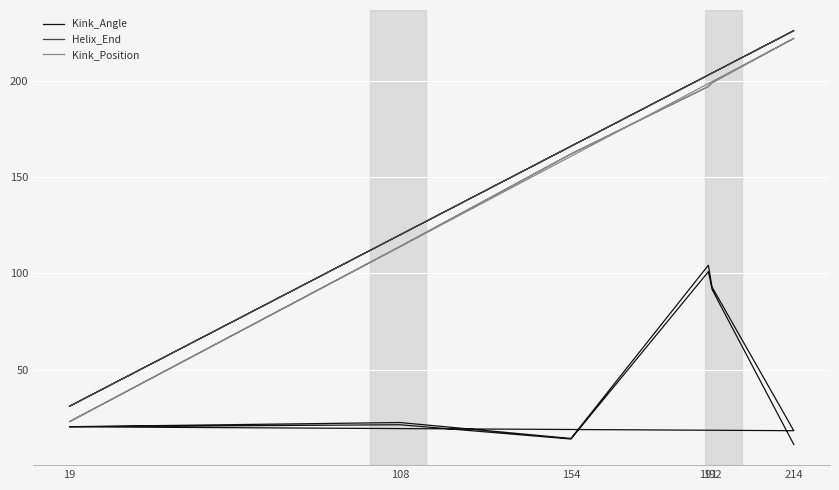

True or false: Kink_Angle has a value of 59.3 at 192.

False